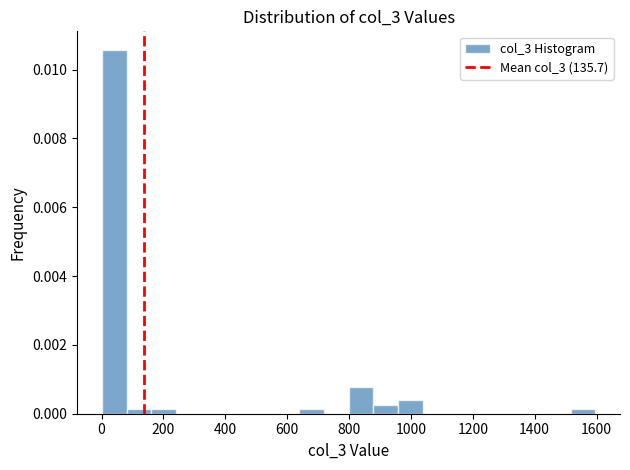

Read against the x-axis, roughly where is the centre of the tallest bar?

40